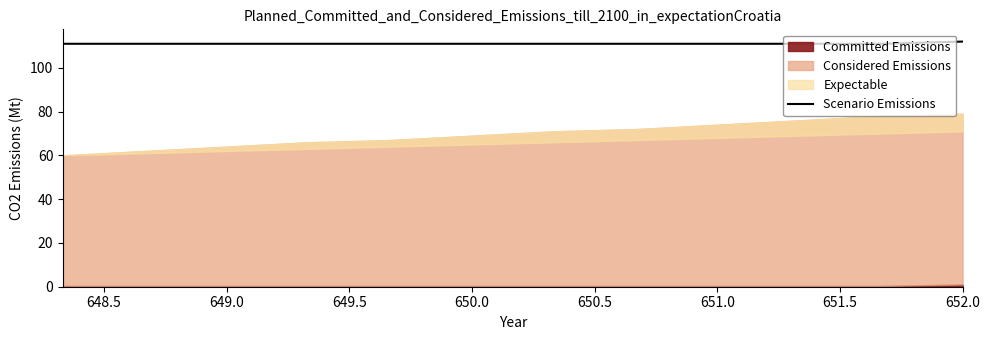

What is the highest value of the Scenario Emissions series?

112